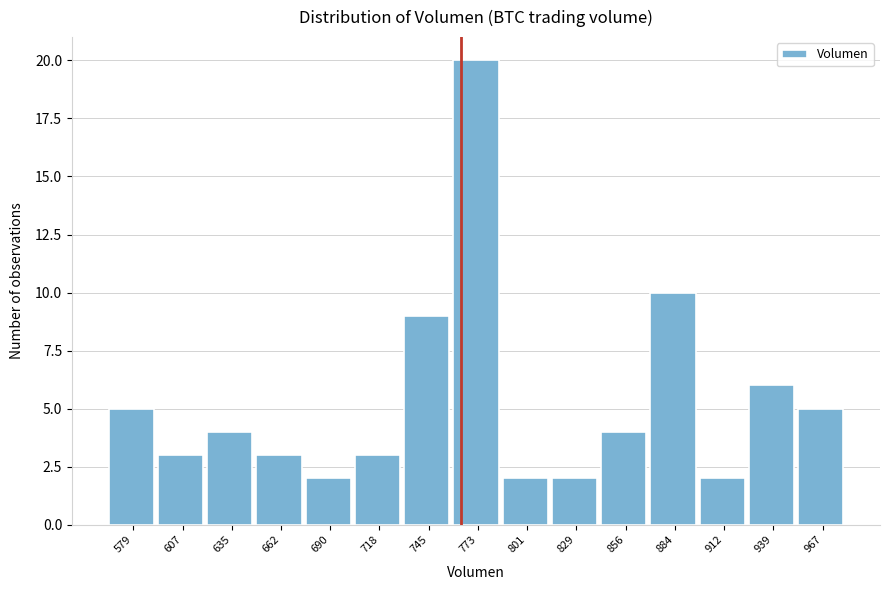

Reading left to right, list all the values displayed in this chart.

579=5	607=3	635=4	662=3	690=2	718=3	745=9	773=20	801=2	829=2	856=4	884=10	912=2	939=6	967=5